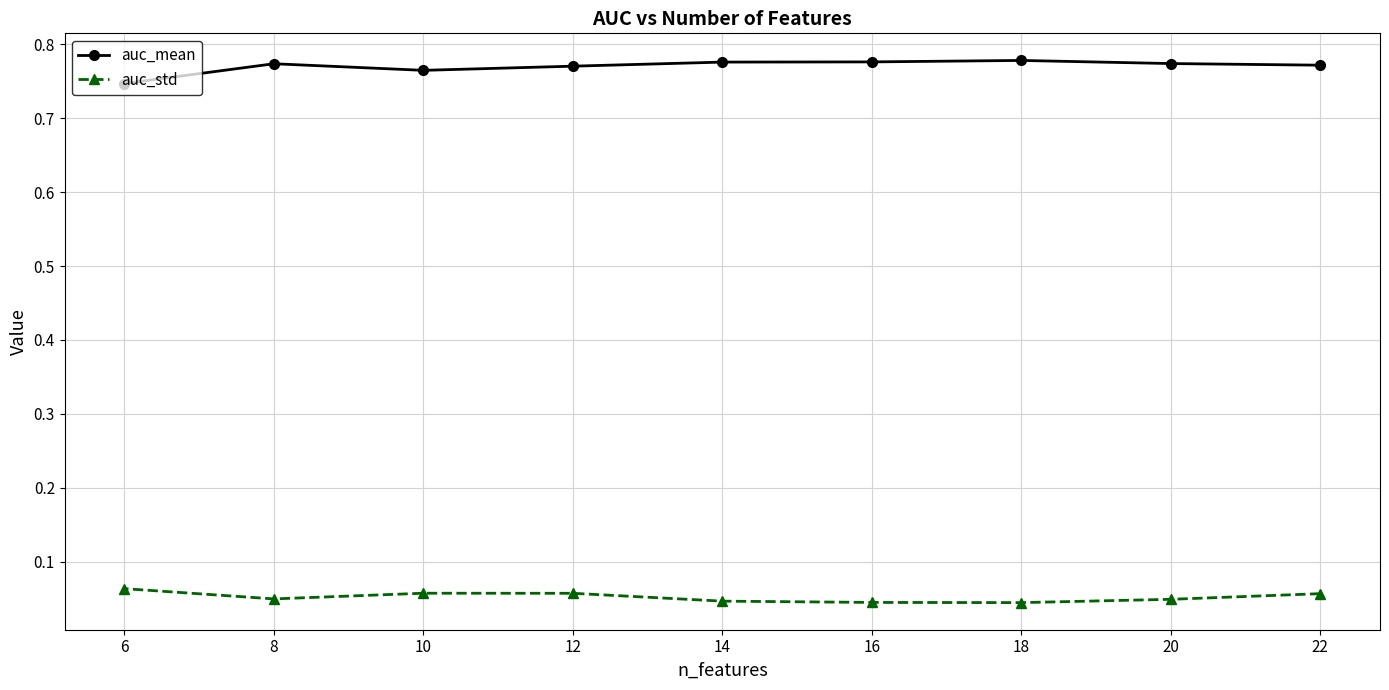

What is the maximum value shown in the chart?

0.8